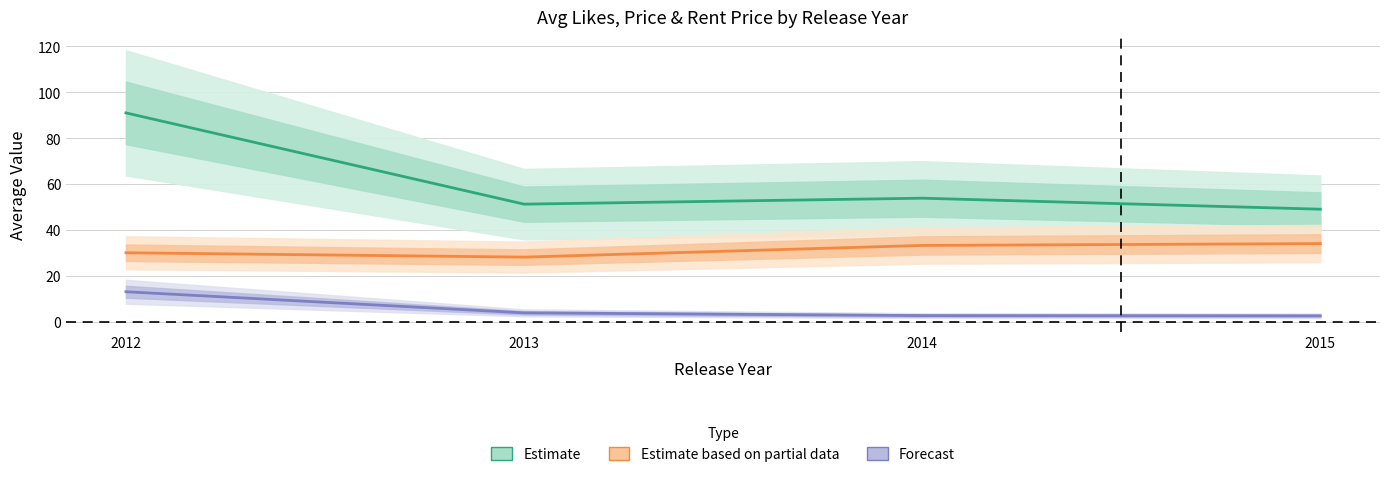

What are all the series names shown in the legend?

Estimate, Estimate based on partial data, Forecast